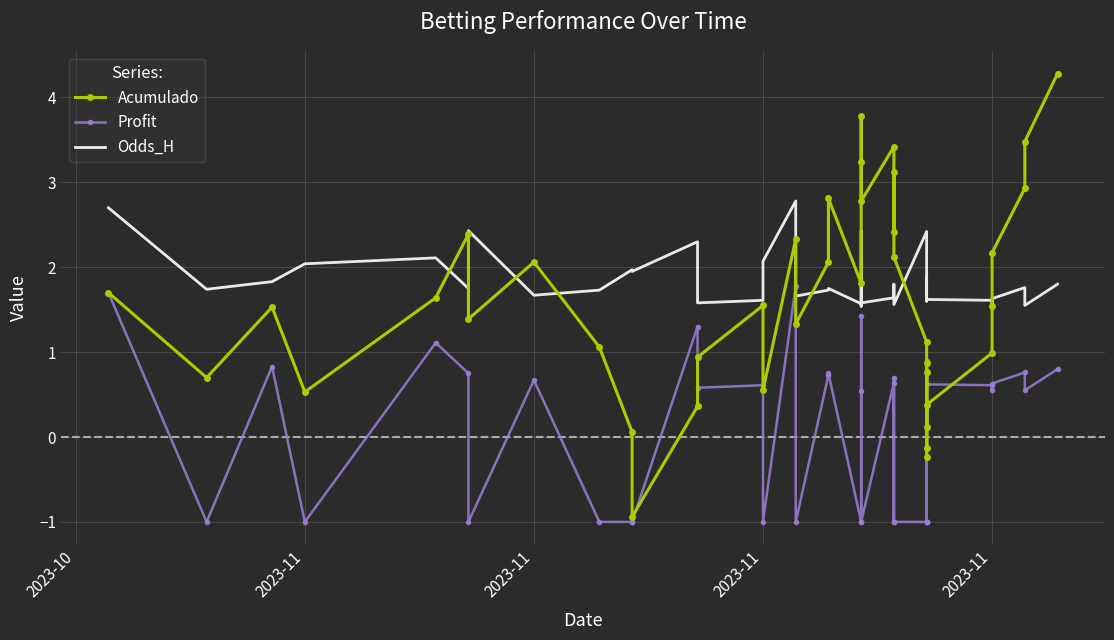

What is the minimum value for Acumulado?

-0.9